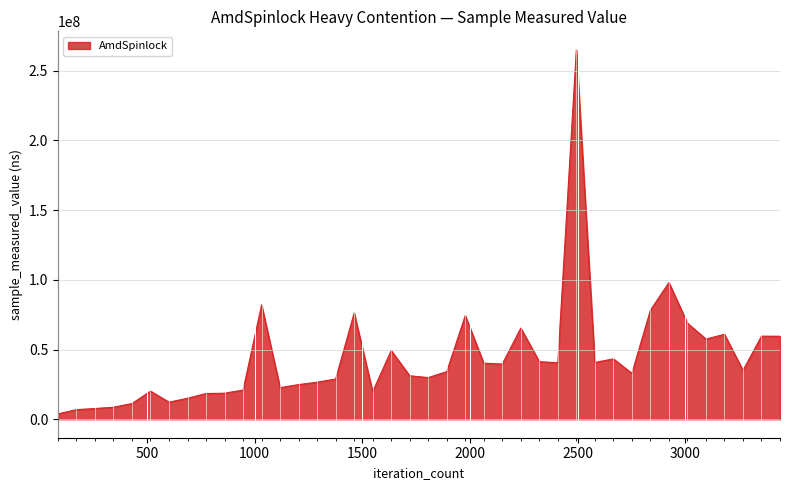

What is the greatest value displayed?

264856000